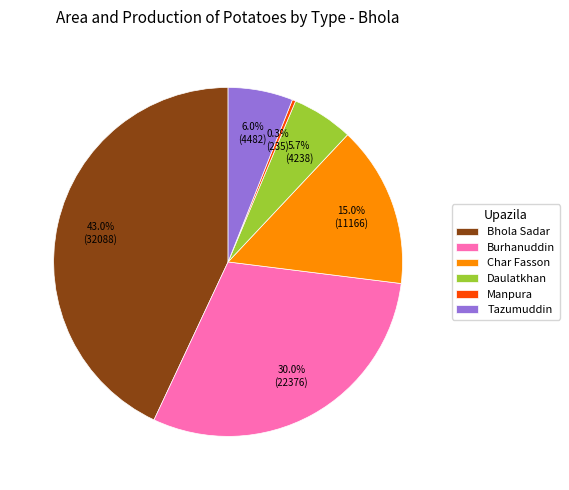

Is it true that Tazumuddin is 1% of the pie?

False